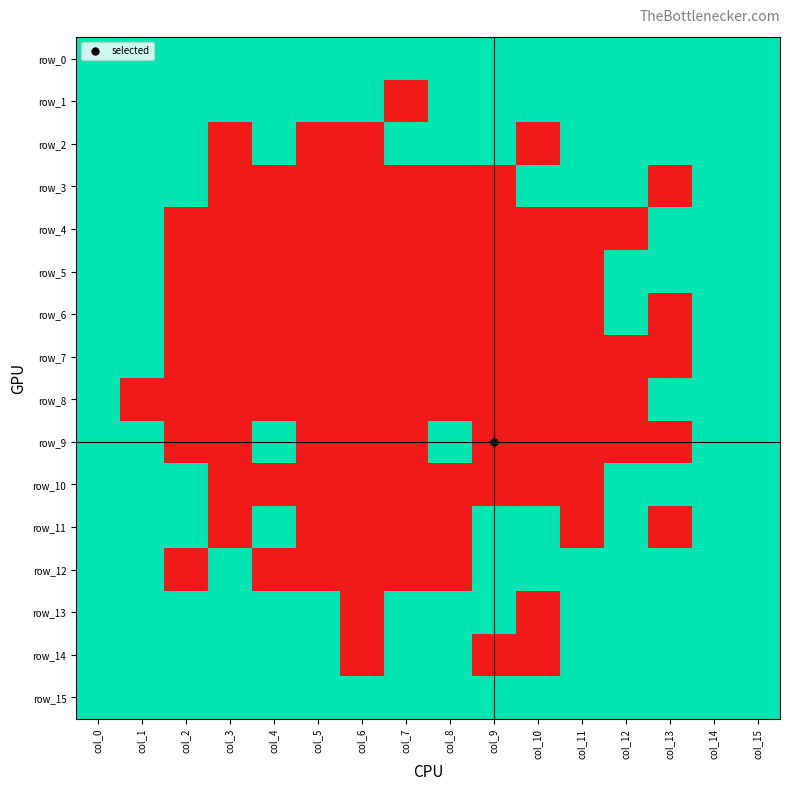

What is the sum of the row_13 values at col_5 and col_0?

2